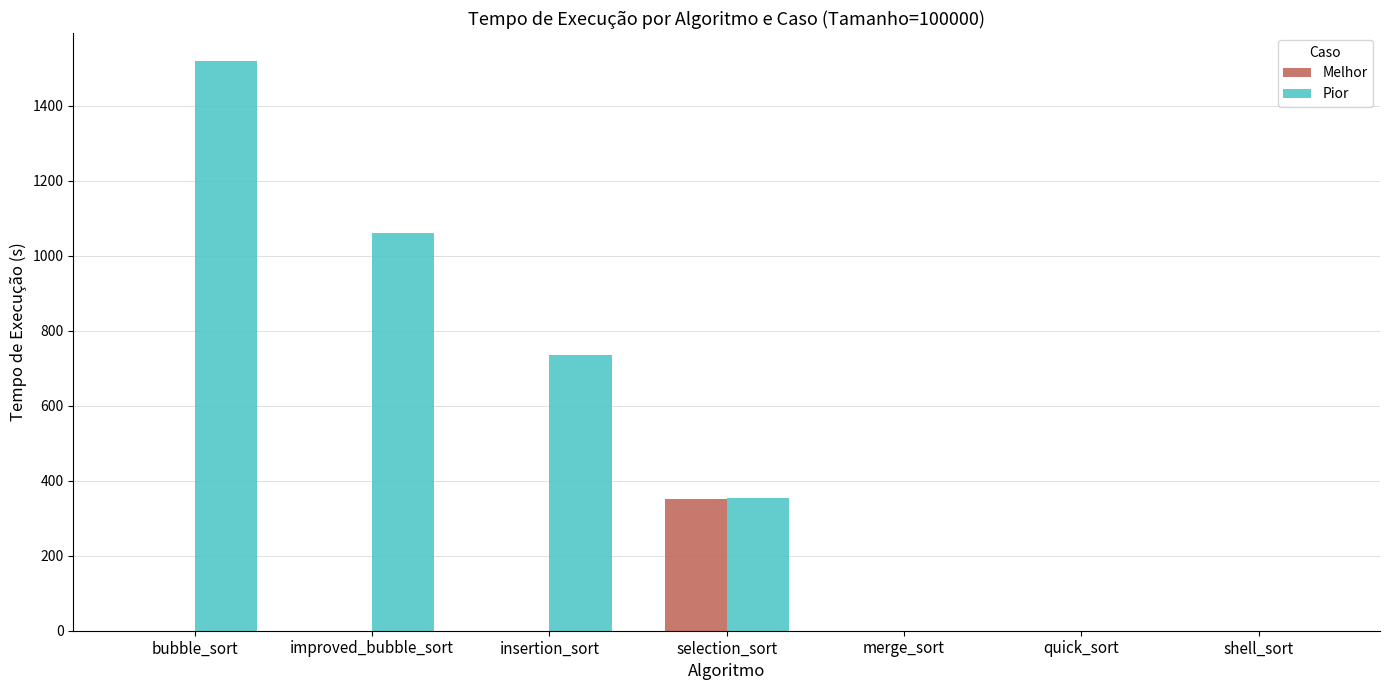

Read the Pior value at improved_bubble_sort.

1060.7